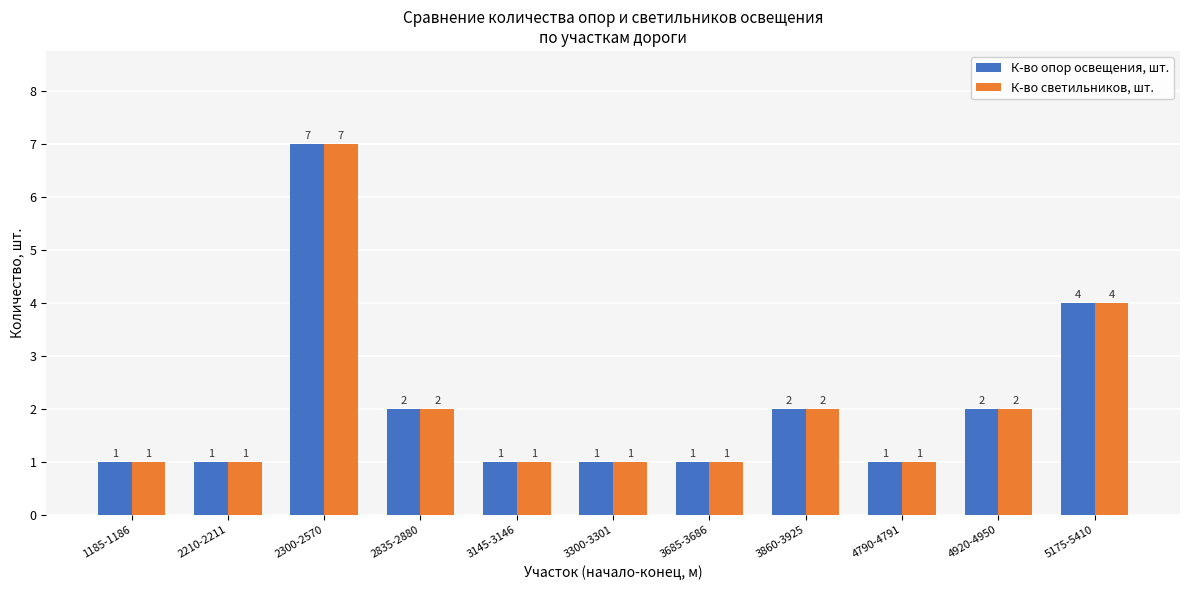

What is the total value across all series at 4790-4791?

2